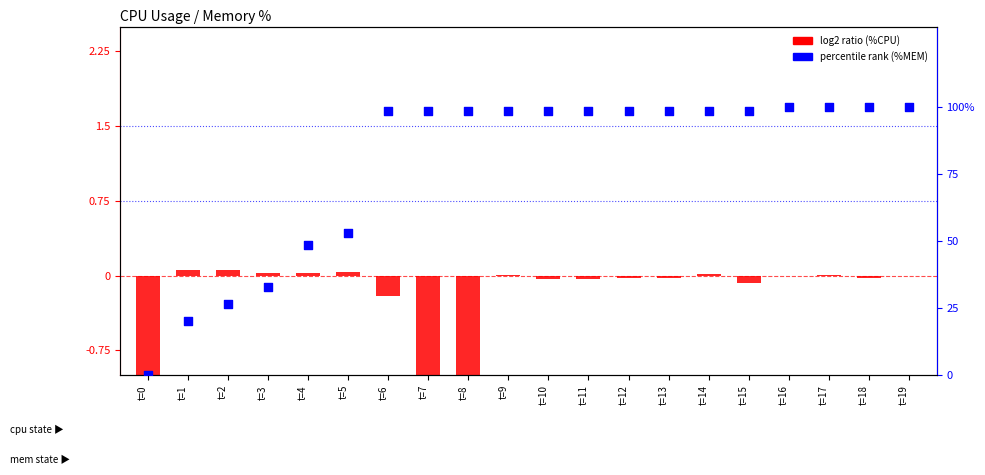

Is the value of log2 ratio (%CPU) at t=9 greater than the value of percentile rank (%MEM) at t=6?

No